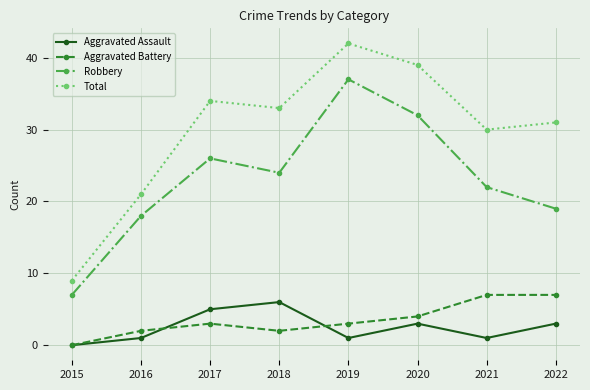

What are all the series names shown in the legend?

Aggravated Assault, Aggravated Battery, Robbery, Total